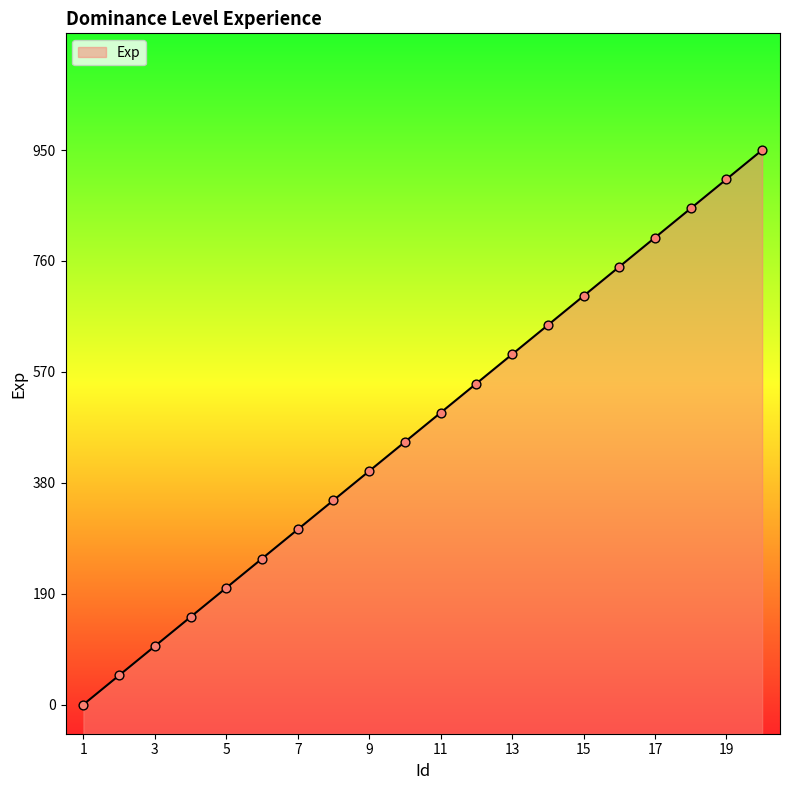

What is the change in value from 5 to 18?

+650